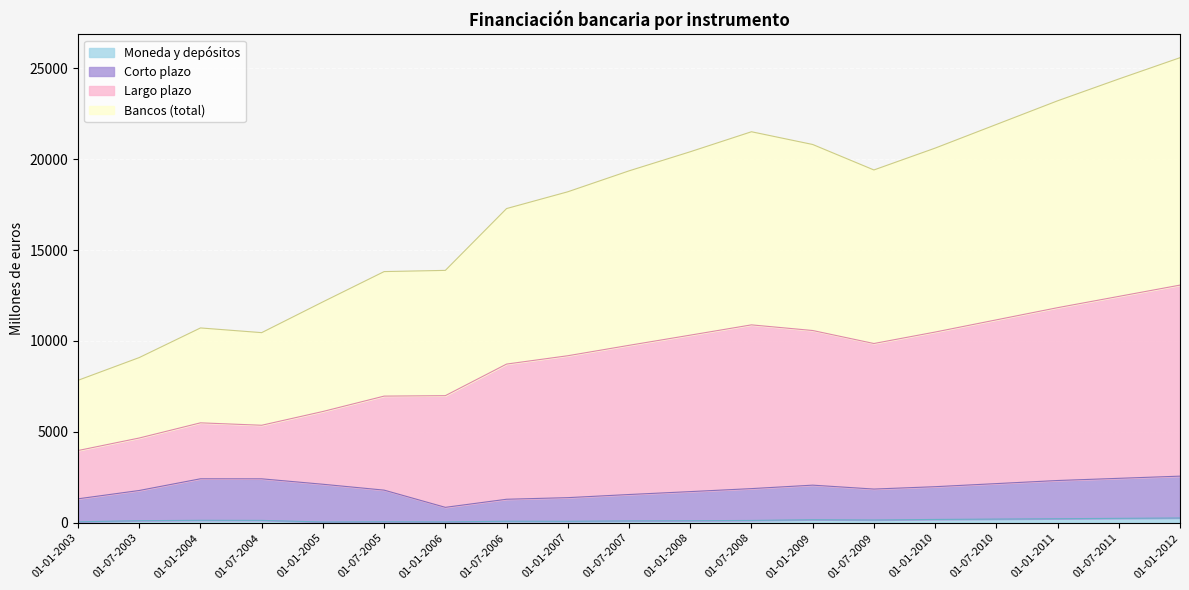

Does the chart display data point markers on the line(s)?

No